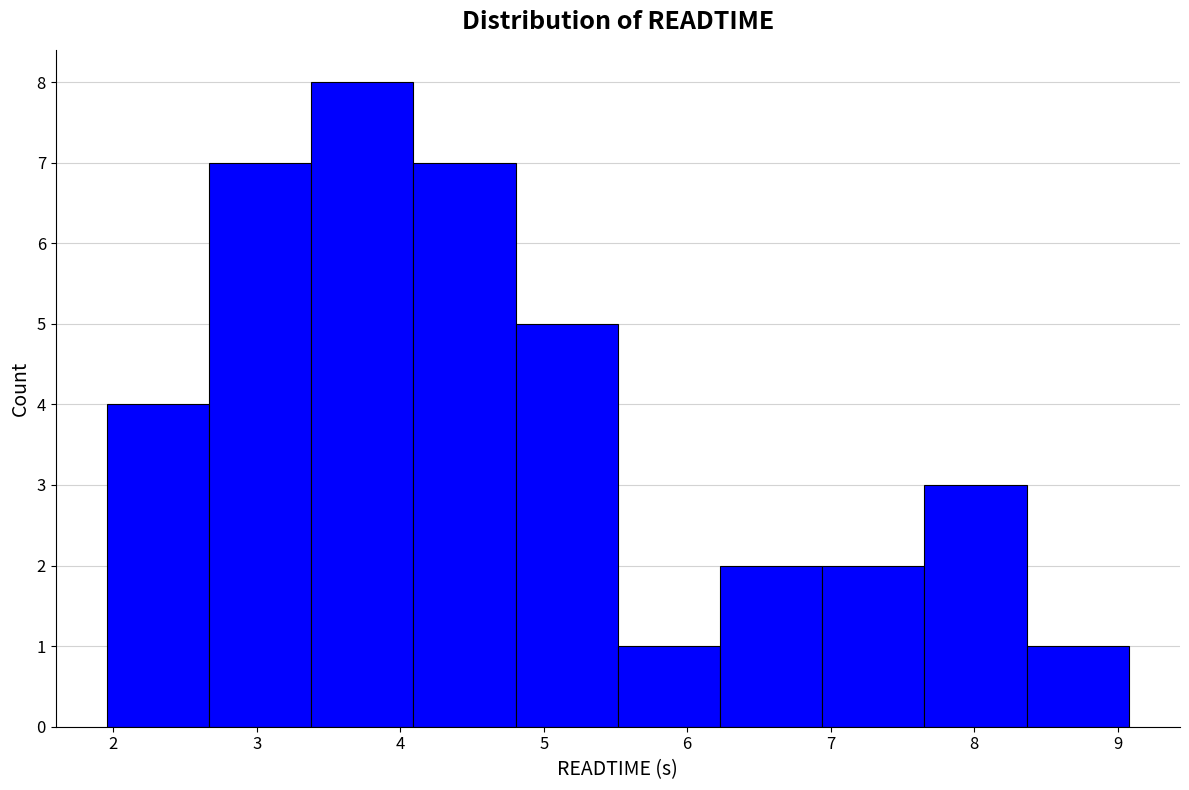

Reading left to right, list every bar in this chart as the range it spans on the x-axis followed by its height. Neither the bar edges nor the heights are printed on the chart, so give them approximately, as read against the axes.

2.0 to 2.7: 4
2.7 to 3.4: 7
3.4 to 4.1: 8
4.1 to 4.8: 7
4.8 to 5.5: 5
5.5 to 6.2: 1
6.2 to 6.9: 2
6.9 to 7.7: 2
7.7 to 8.4: 3
8.4 to 9.1: 1